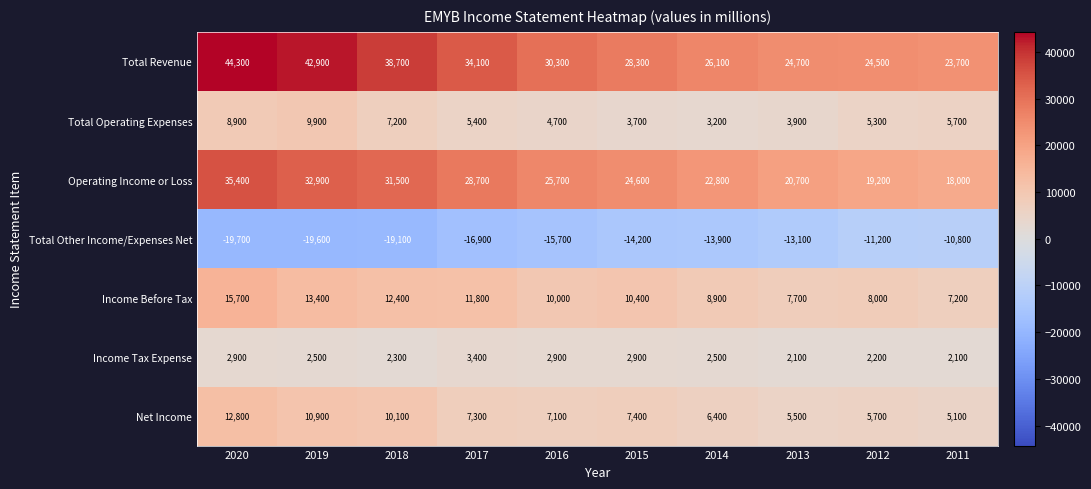

What is the highest value of the Total Operating Expenses series?

9900